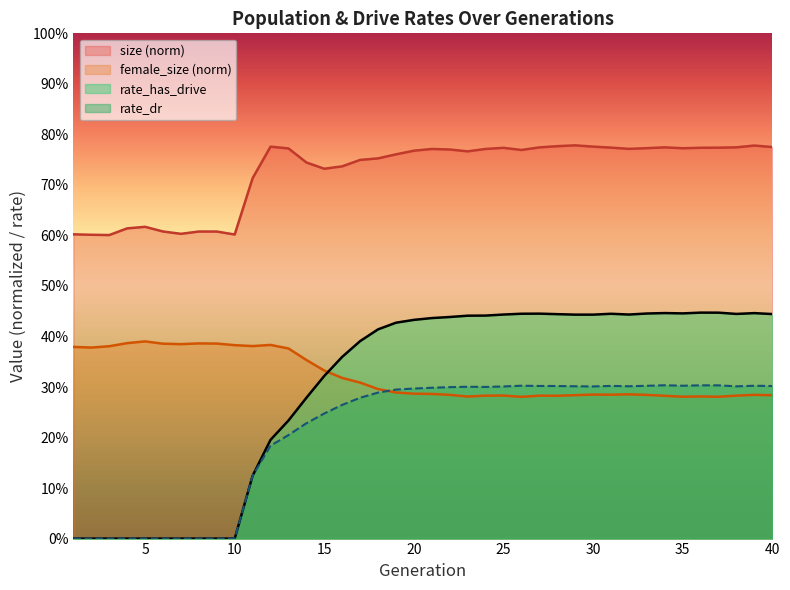

How many rate_has_drive values are between 0 and 1?

40